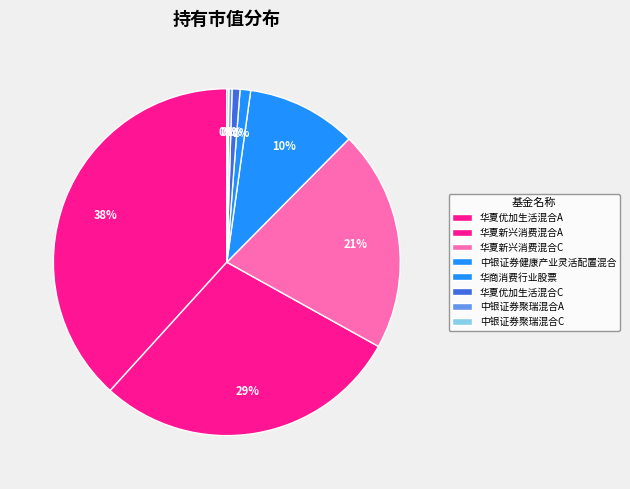

How much of the chart is everything except 华夏优加生活混合C?

99.3%